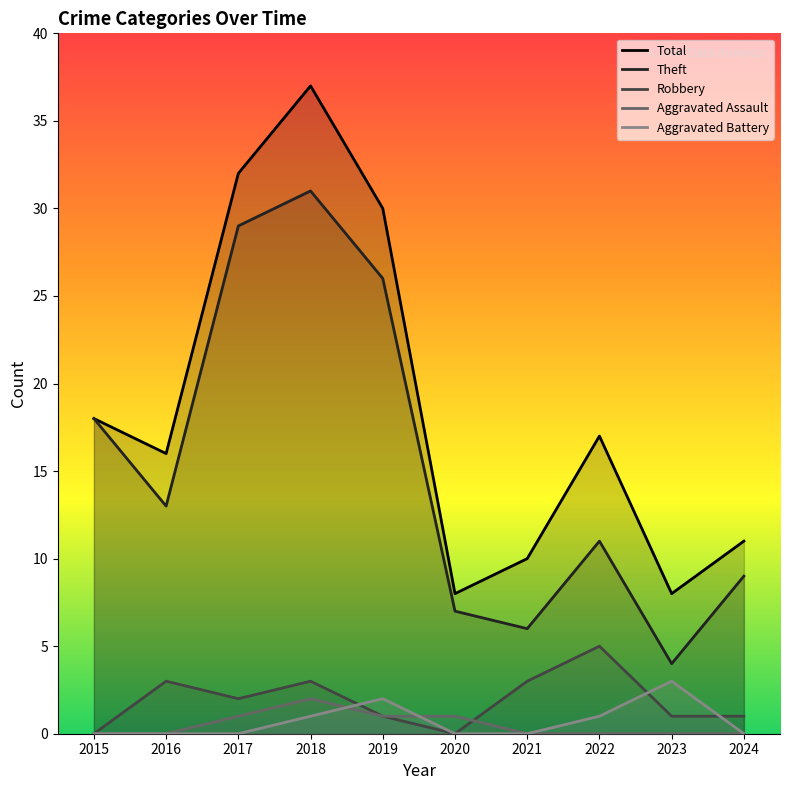

List the series in order of their peak value, highest first.

Total, Theft, Robbery, Aggravated Battery, Aggravated Assault